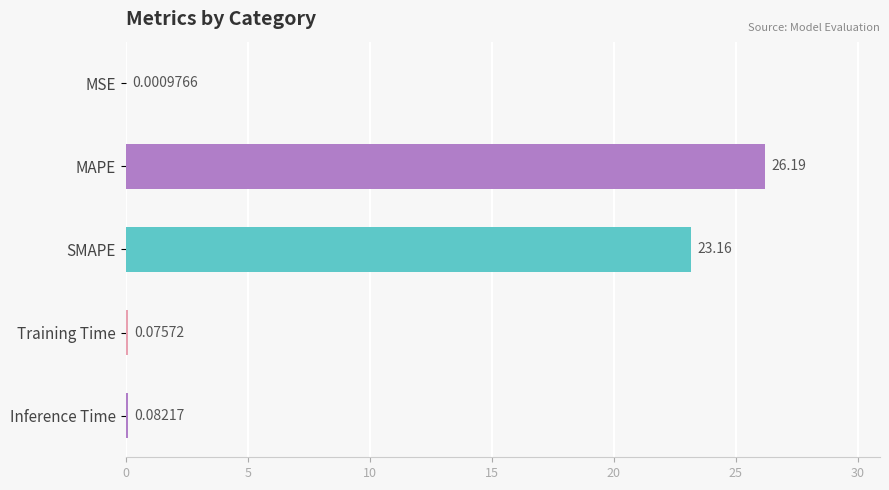

Between Inference Time and SMAPE, which is larger?

SMAPE